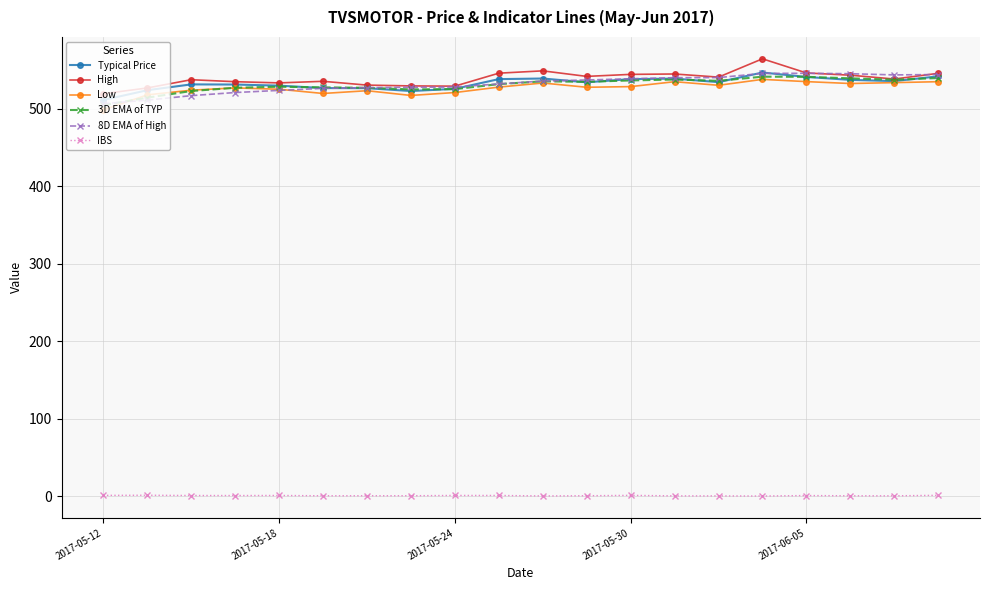

At how many categories does at least one series exceed 285?

20